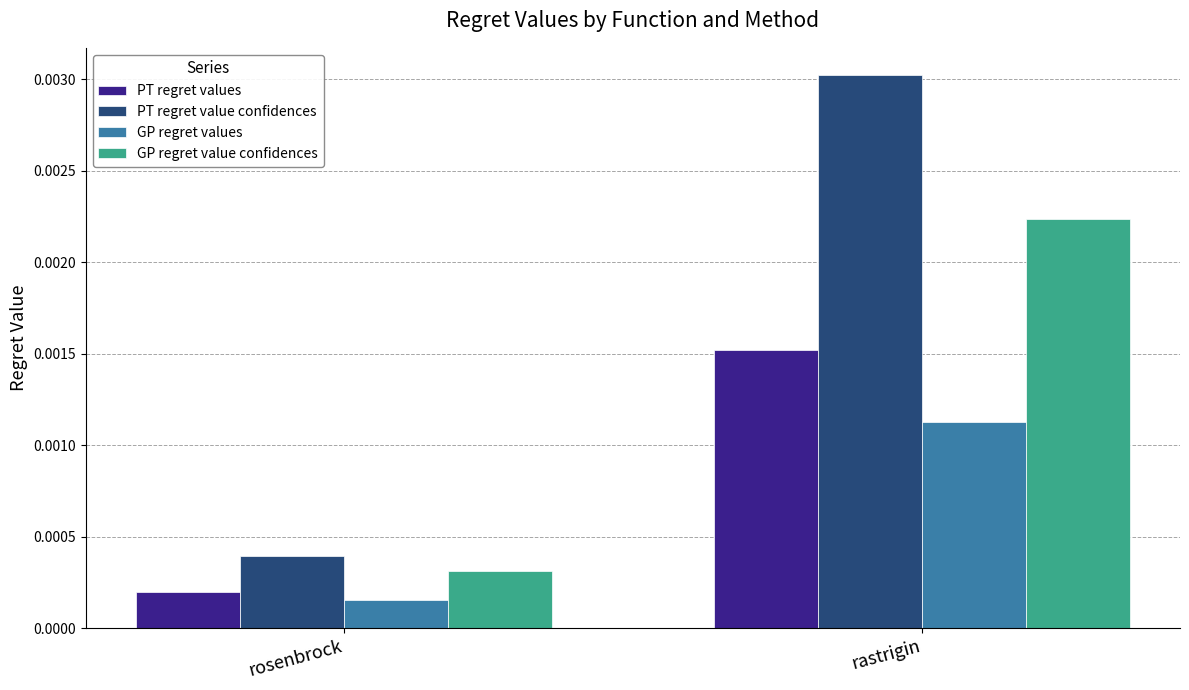

Which series has the largest total across all categories?

PT regret value confidences